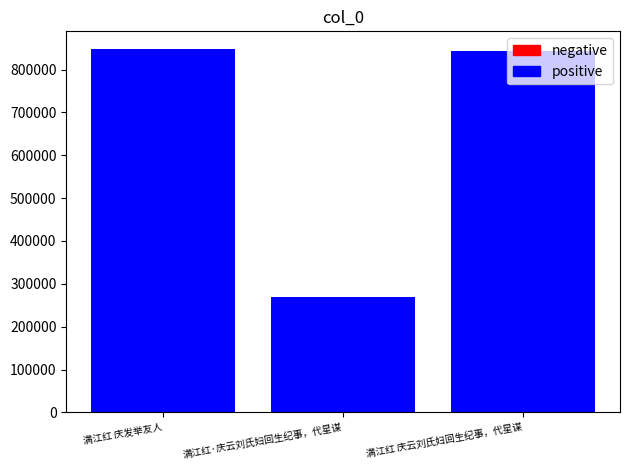

What is the maximum value shown in the chart?

846726